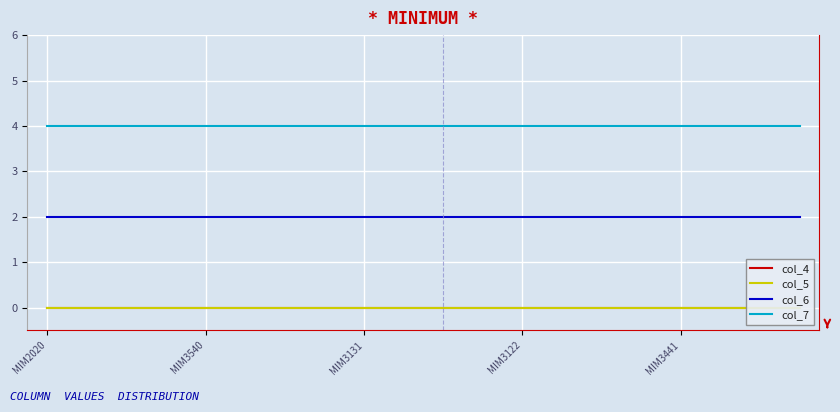

True or false: col_7 has more than 1 interior local peaks.

False